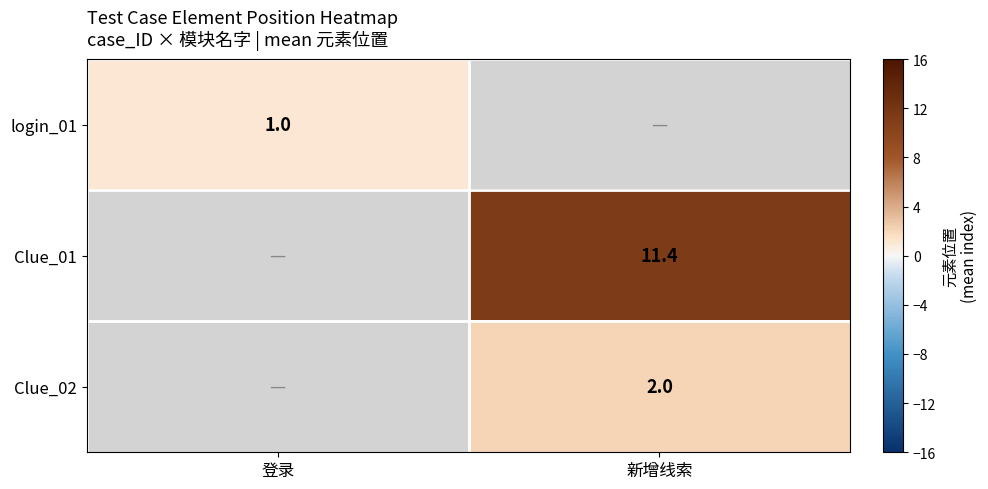

Is it true that Clue_01 equals 11.4 at 新增线索?

True